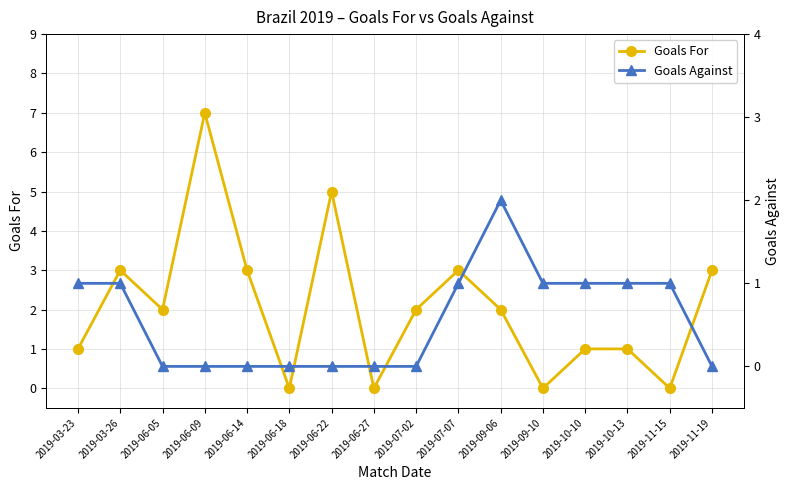

Which category has the lowest value in the Goals Against series?

2019-06-05